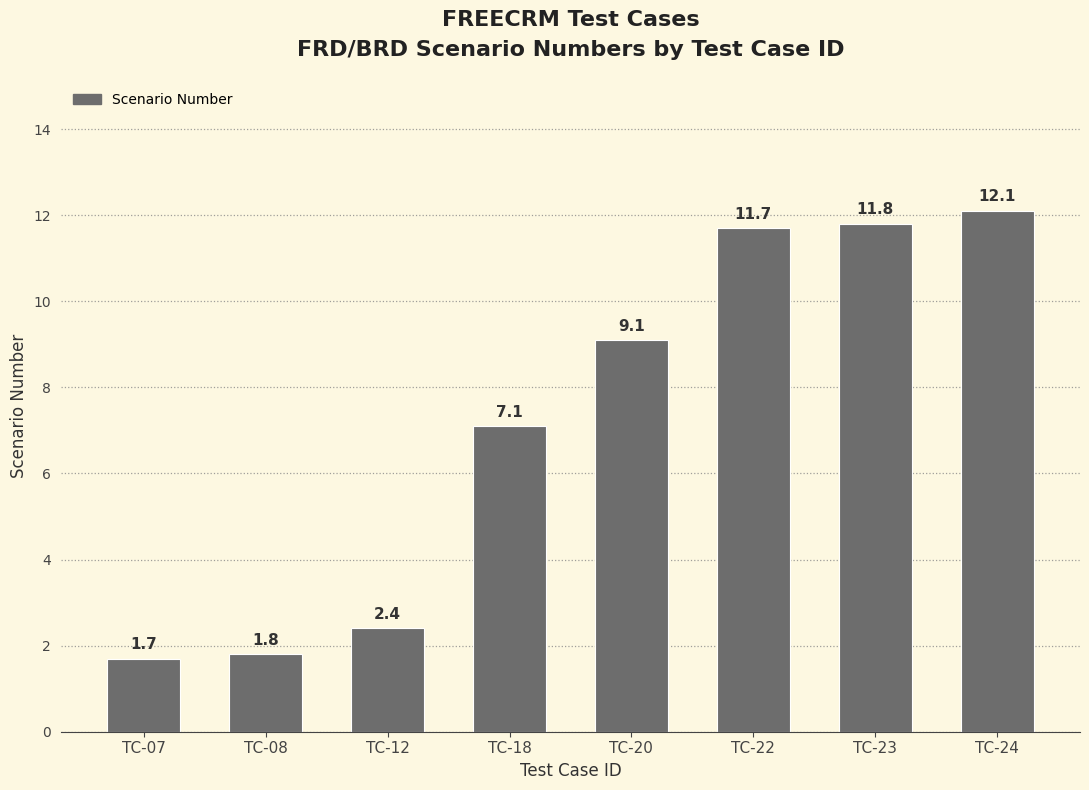

The value at TC-08 is 1.8. True or false?

True